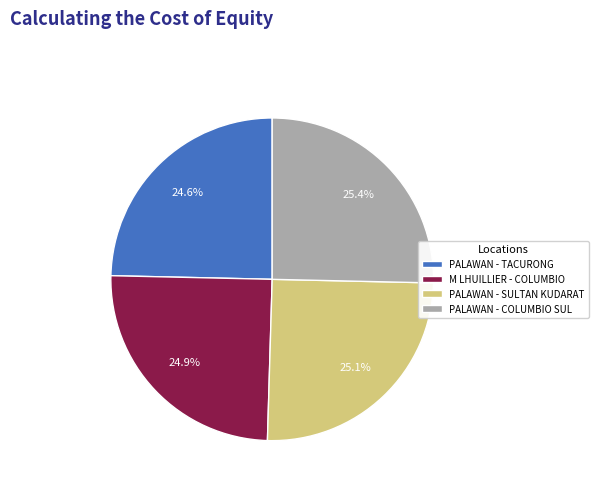

To the nearest percent, what is the difference between the largest and smallest slice percentages?

1%